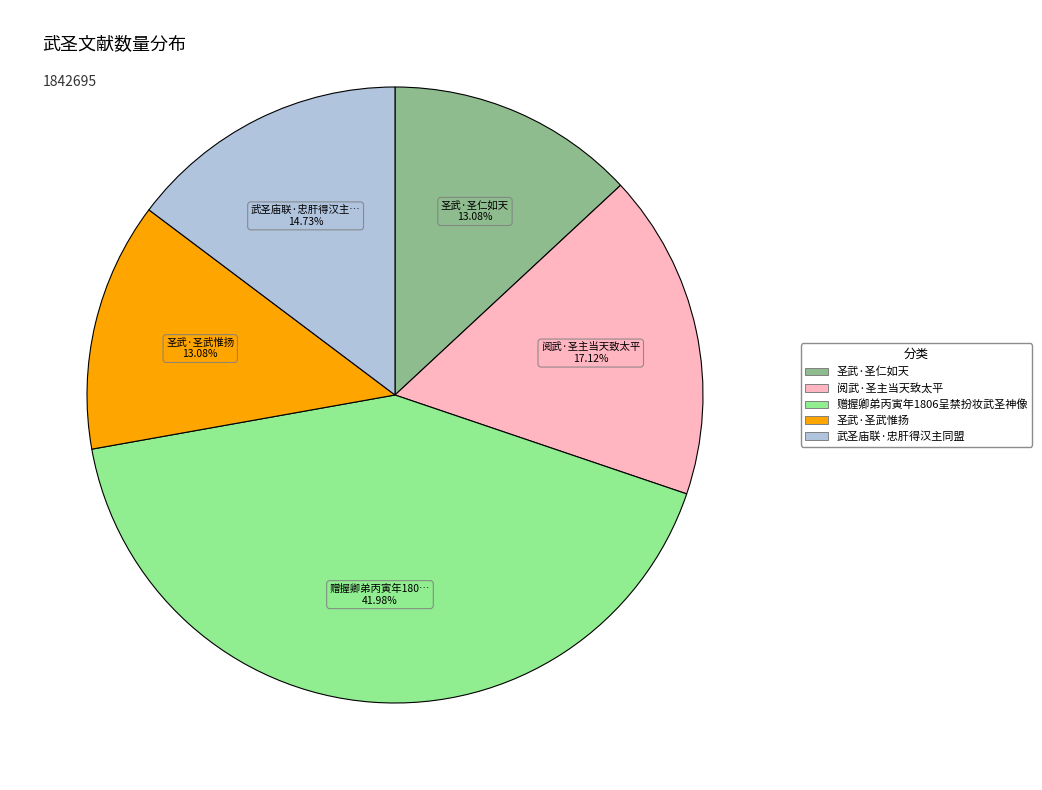

Which category has the biggest portion of the pie?

赠握卿弟丙寅年1806呈禁扮妆武圣神像